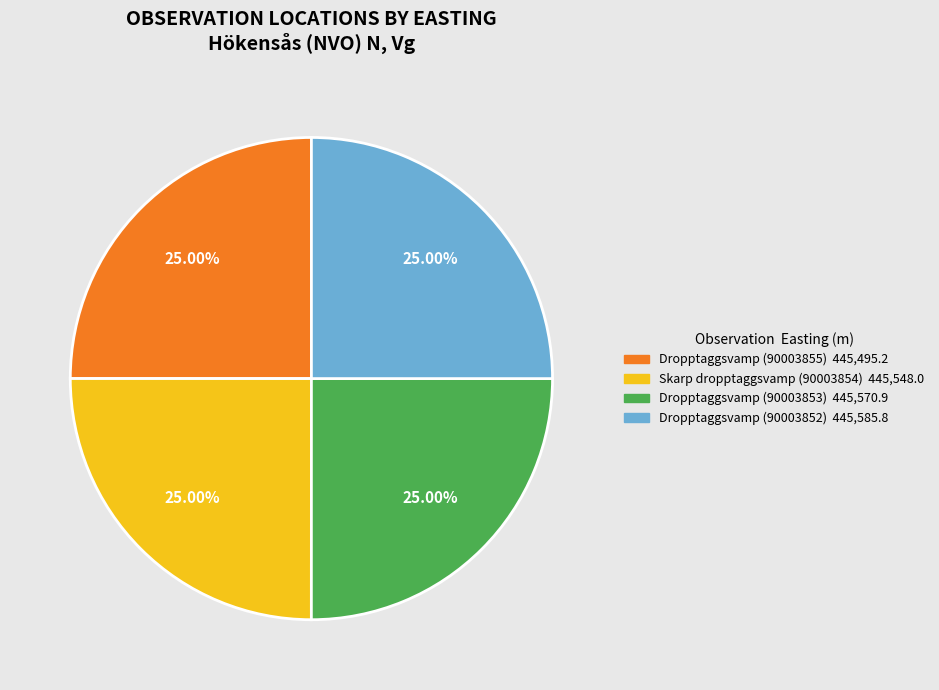

To the nearest percent, what portion does Skarp dropptaggsvamp (90003854) represent?

25%